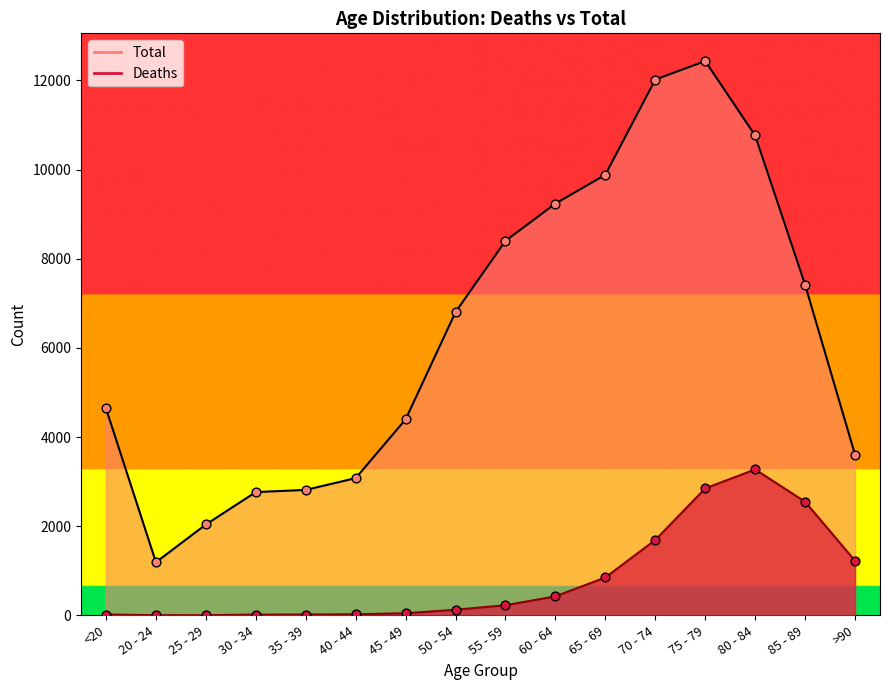

What are all the series names shown in the legend?

Deaths, Total